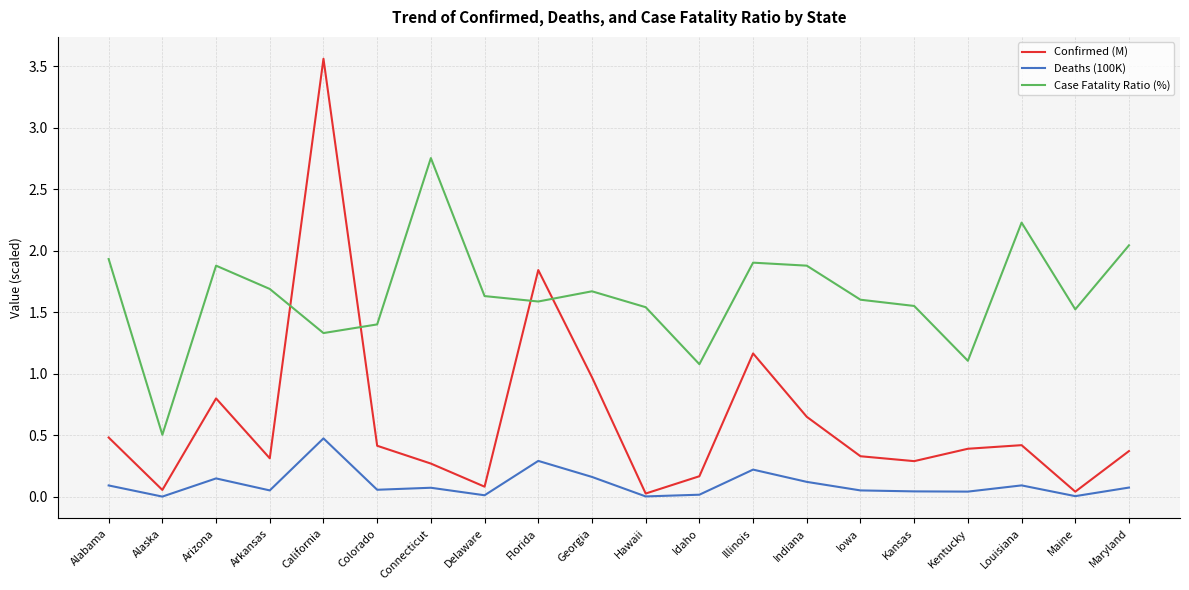

The Confirmed (M) series shows 0.2 at Idaho. True or false?

True